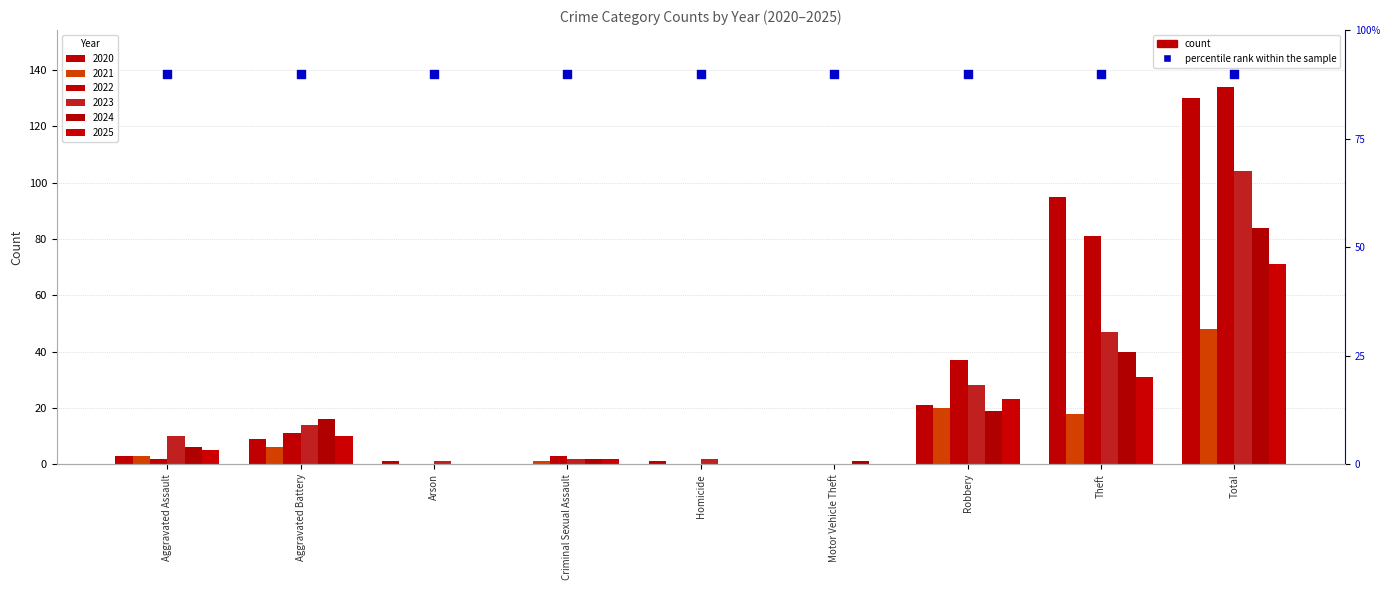

Which series reaches the minimum Y coordinate?

2020